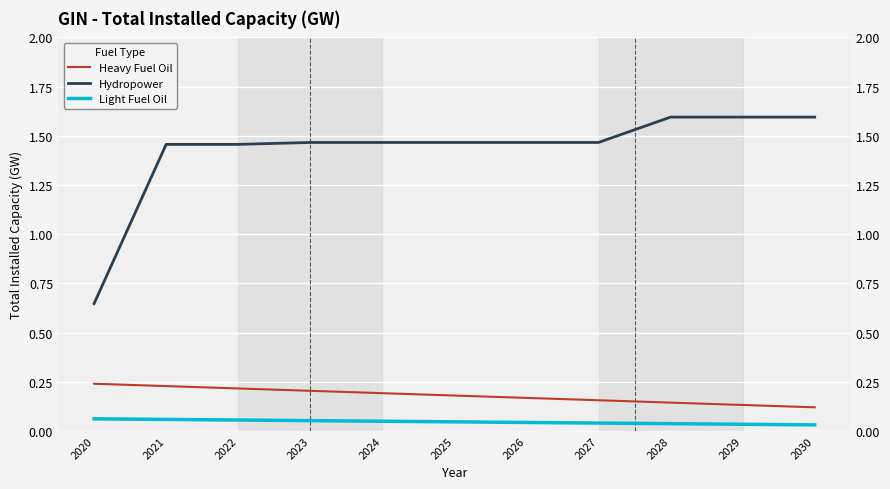

The Light Fuel Oil series shows 0.0 at 2027. True or false?

True